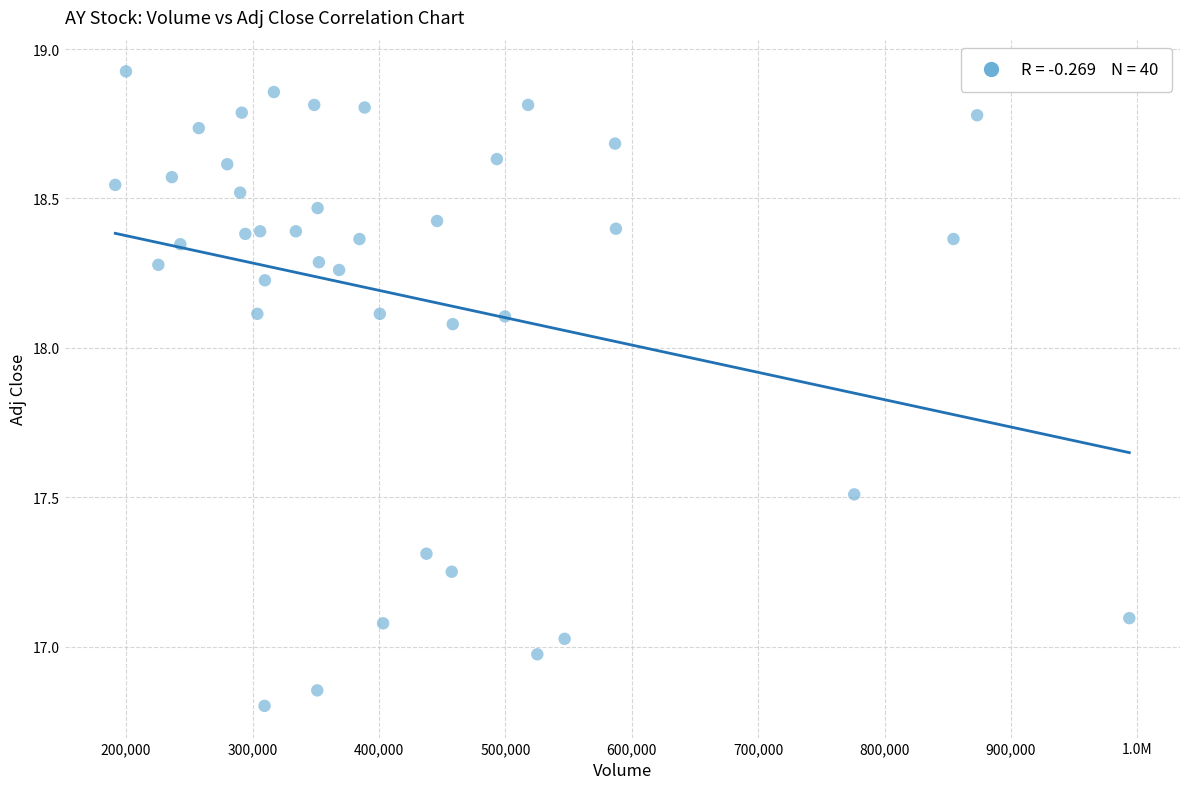

What is the range of Y values (max minus min)?

2.1